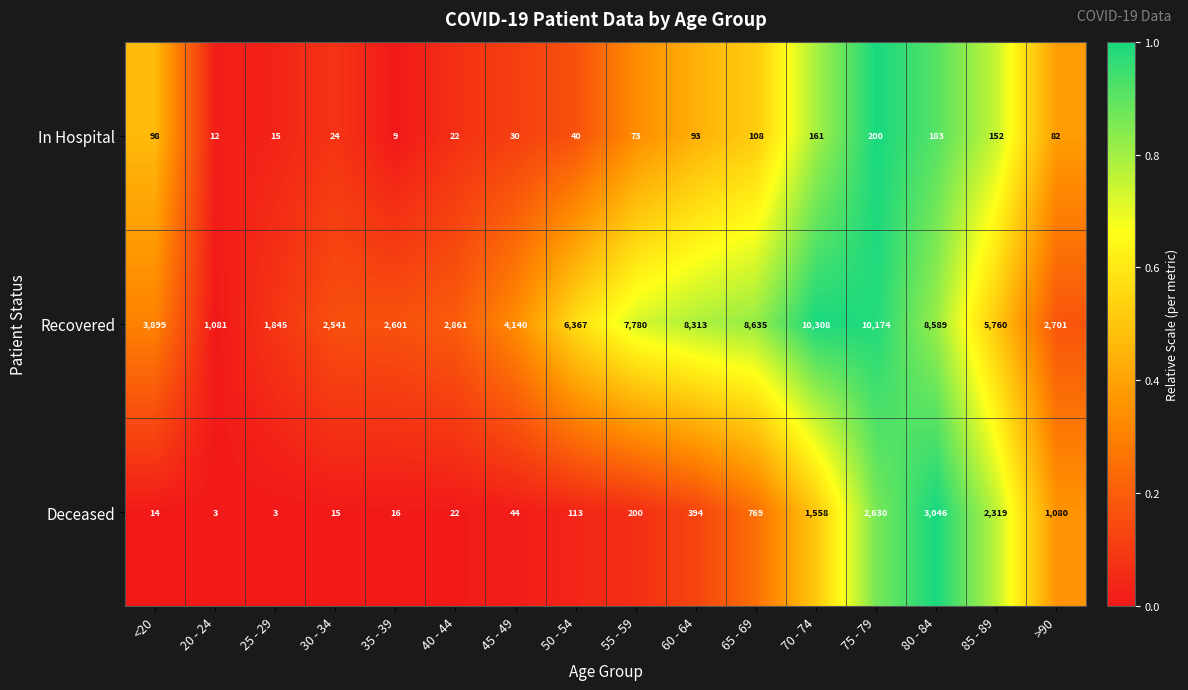

What is the difference between the maximum and minimum values in the Recovered series?

9227